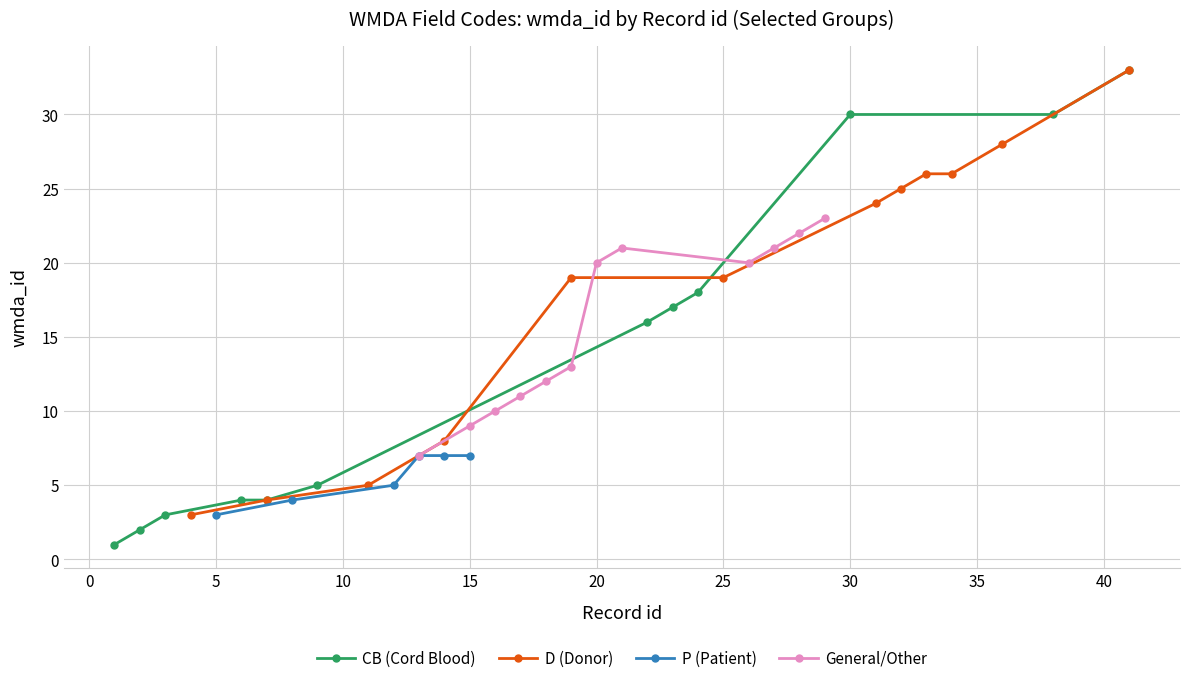

What is the highest value of the CB (Cord Blood) series?

33